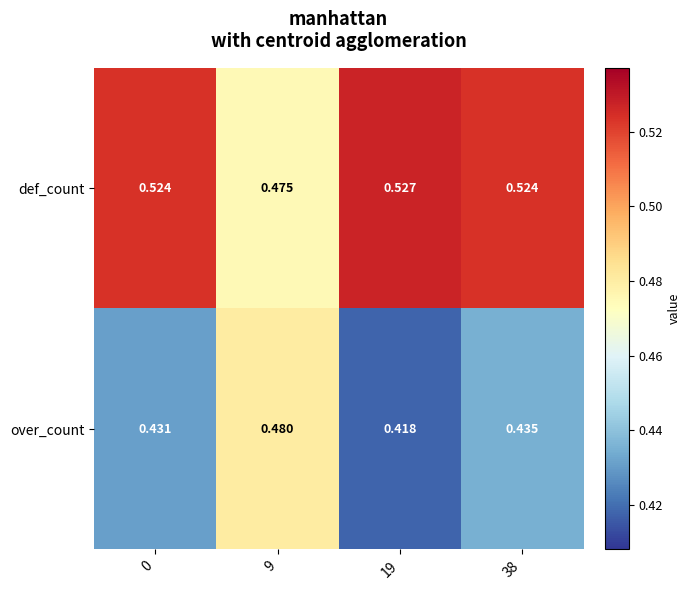

Rank the series by their maximum value, from highest to lowest.

def_count, over_count